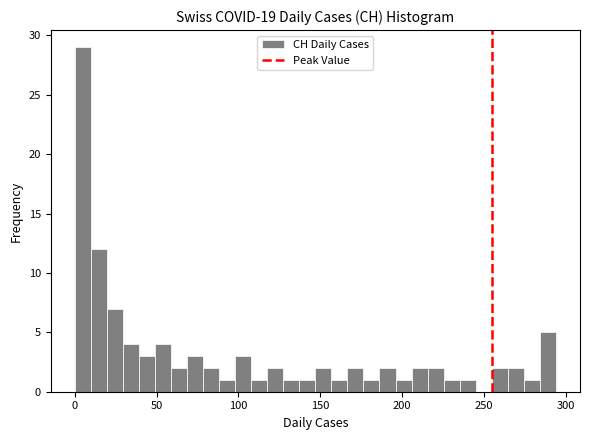

Around what value on the x-axis is the tallest bar? Give the approximate position of its centre, as read against the axis.

5